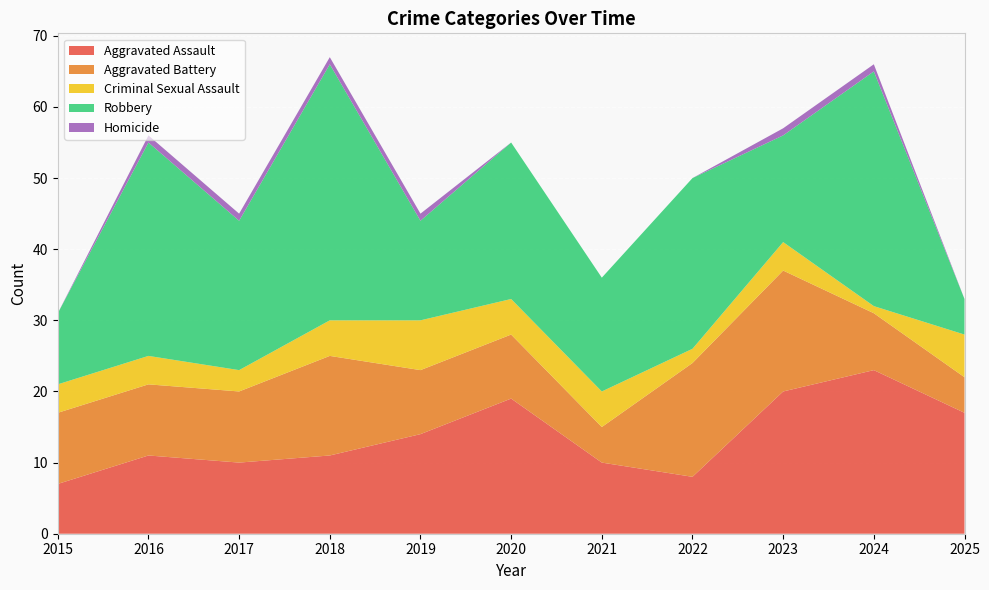

Reading right to left, extract all data points from this chart.

Aggravated Assault: 17	23	20	8	10	19	14	11	10	11	7
Aggravated Battery: 5	8	17	16	5	9	9	14	10	10	10
Criminal Sexual Assault: 6	1	4	2	5	5	7	5	3	4	4
Robbery: 5	33	15	24	16	22	14	36	21	30	10
Homicide: 0	1	1	0	0	0	1	1	1	1	0